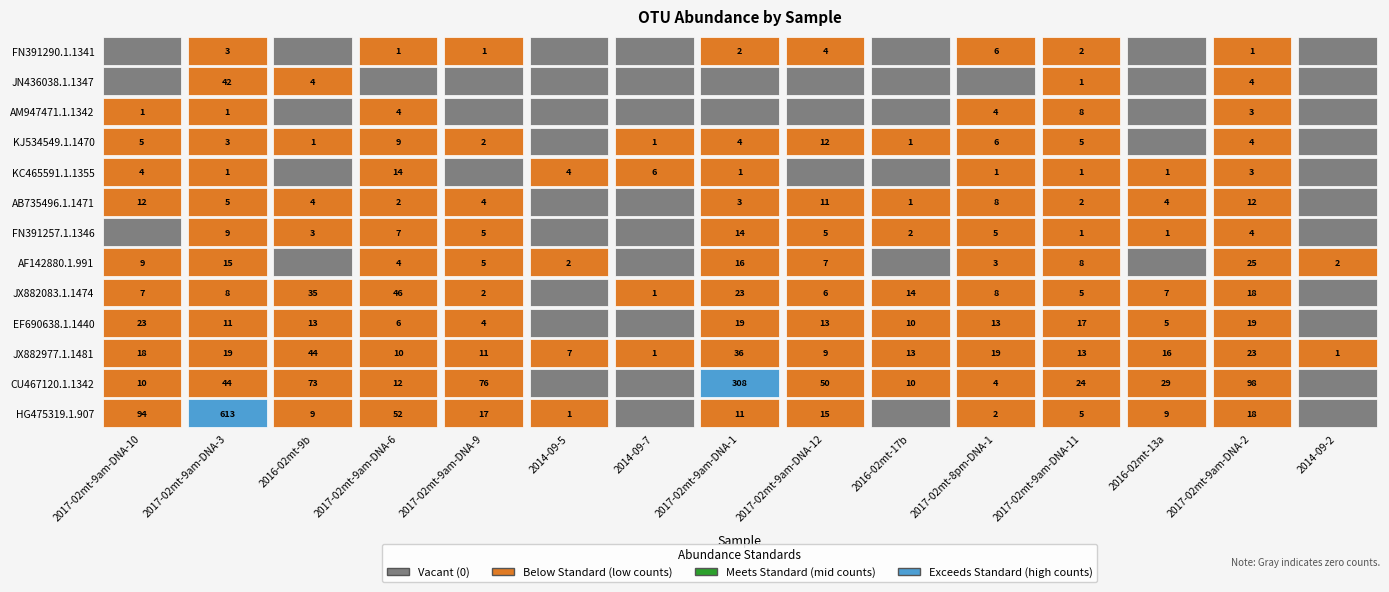

What is the difference between the highest and lowest values at SG1-TOP-2016-02mt-13a?

29